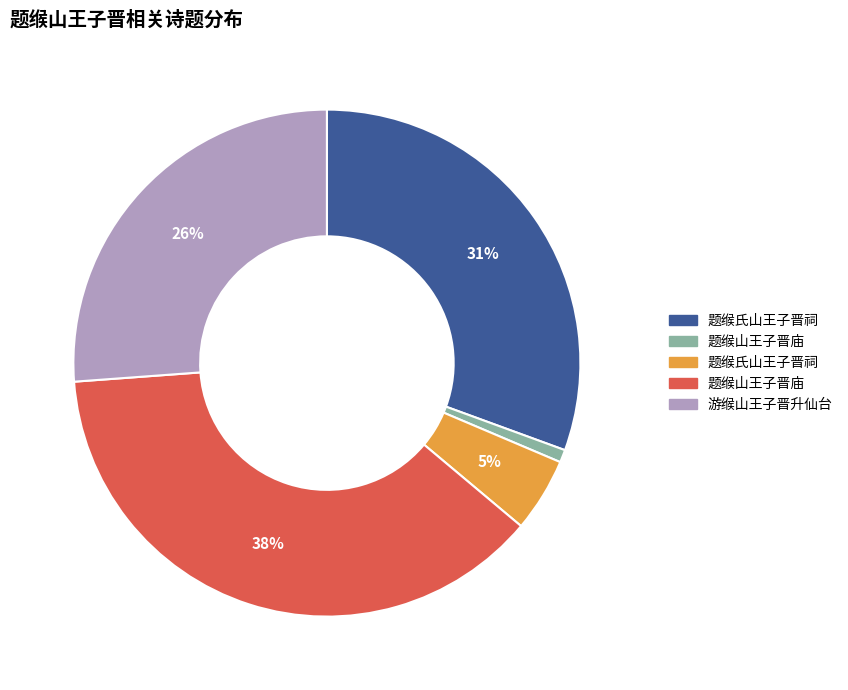

Is there any slice that represents more than half of the pie?

No